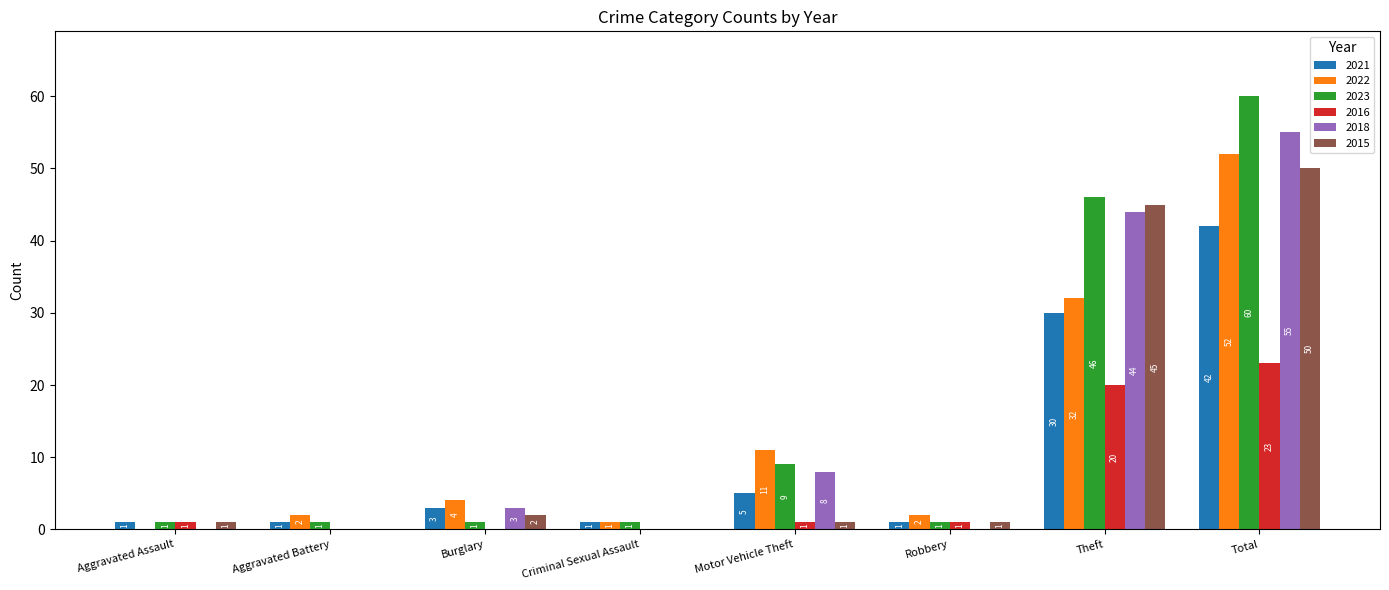

How many data points does each series have?

8